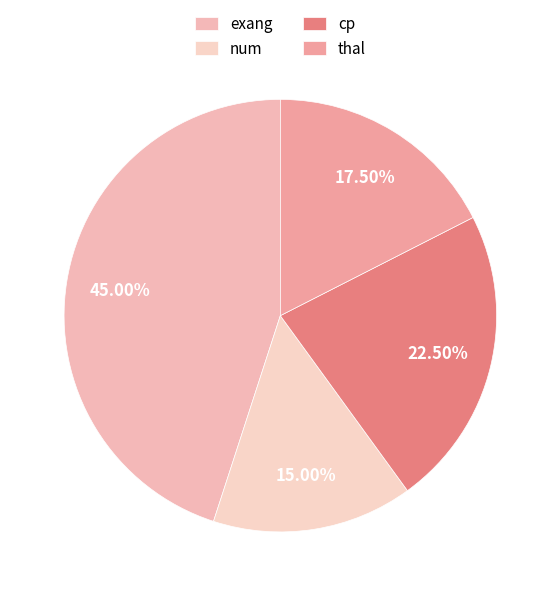

What is the largest slice in the pie chart?

exang